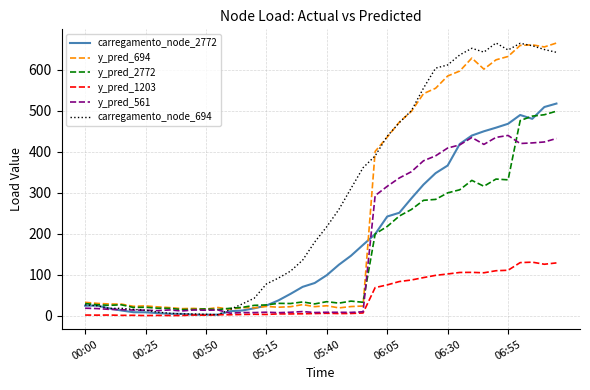

Which series has the largest total across all categories?

carregamento_node_694